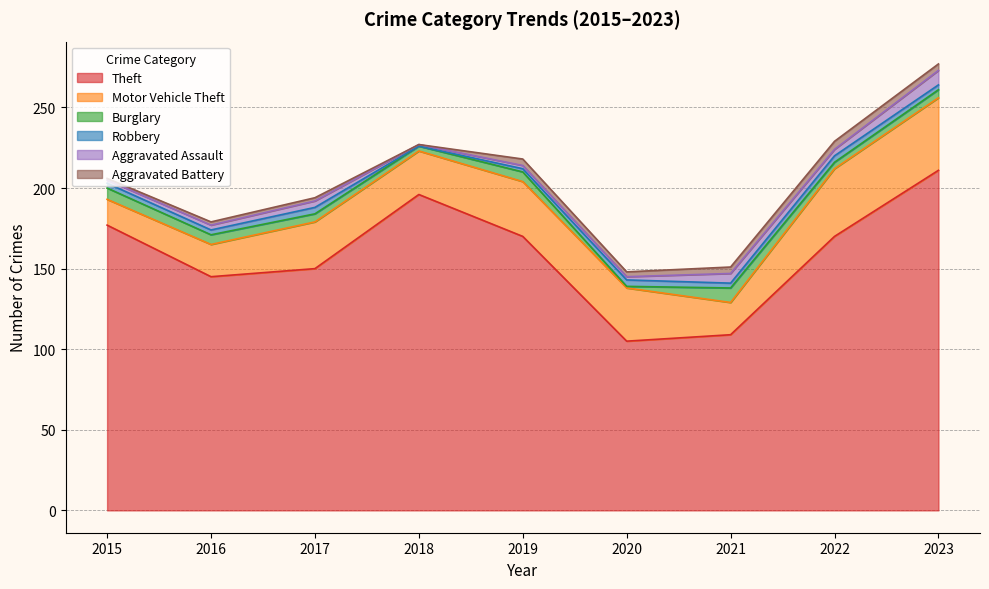

Which series has the largest range (max minus min)?

Theft